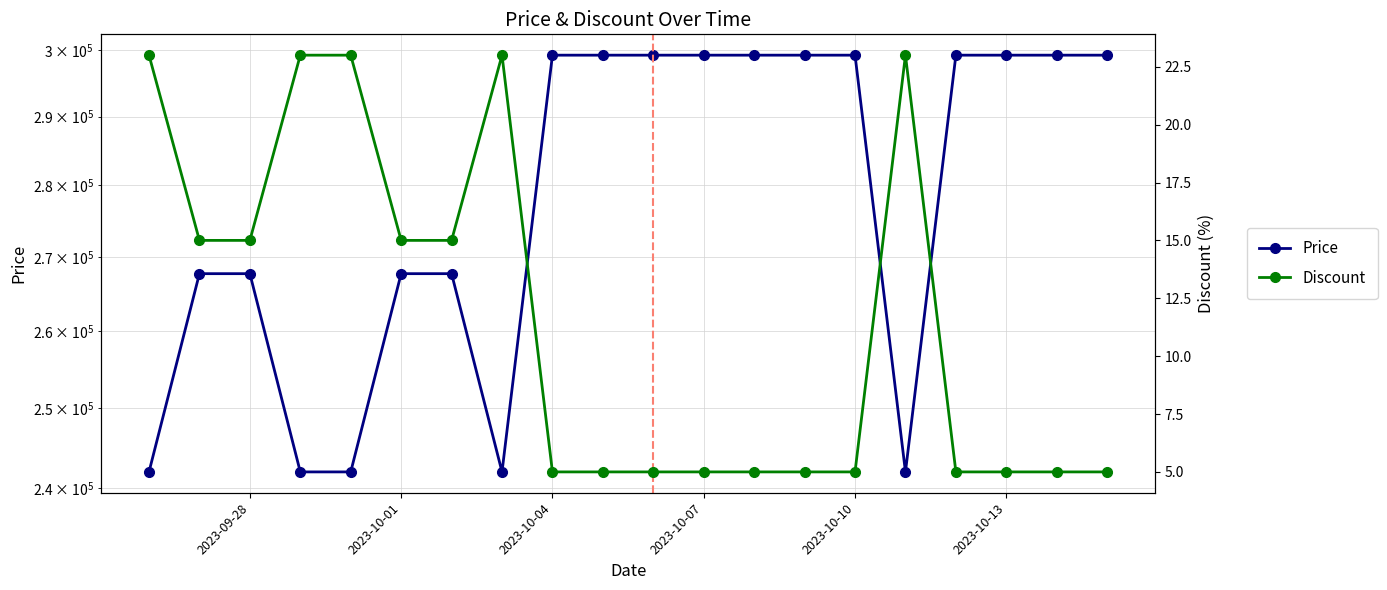

What is the sum of all Price values?

5572000